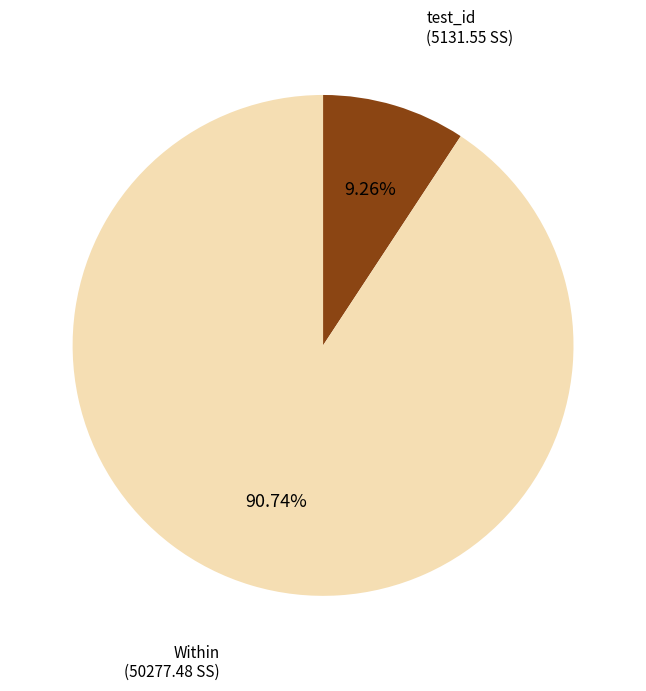

To the nearest percent, what is the average slice percentage?

50%